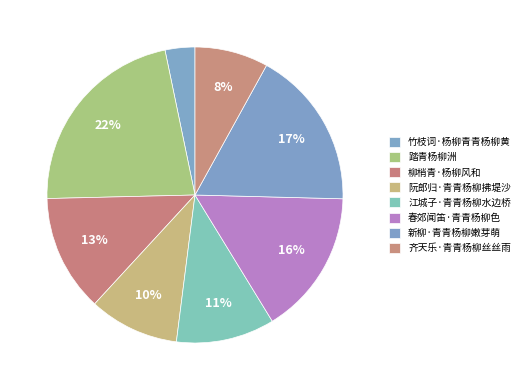

How many segments does this pie chart have?

8